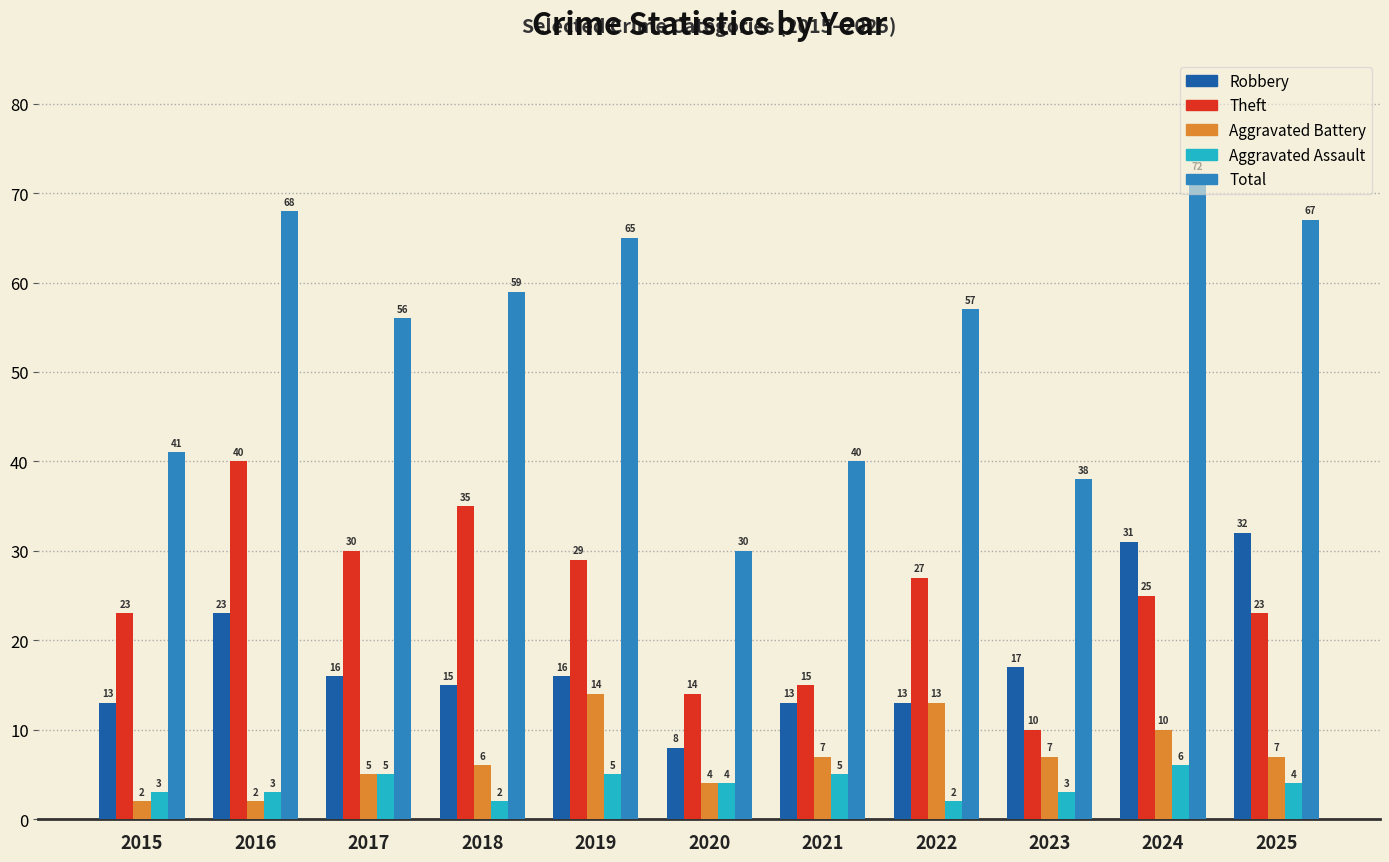

Reading right to left, what are all the values shown in this chart?

Robbery: 32	31	17	13	13	8	16	15	16	23	13
Theft: 23	25	10	27	15	14	29	35	30	40	23
Aggravated Battery: 7	10	7	13	7	4	14	6	5	2	2
Aggravated Assault: 4	6	3	2	5	4	5	2	5	3	3
Total: 67	72	38	57	40	30	65	59	56	68	41